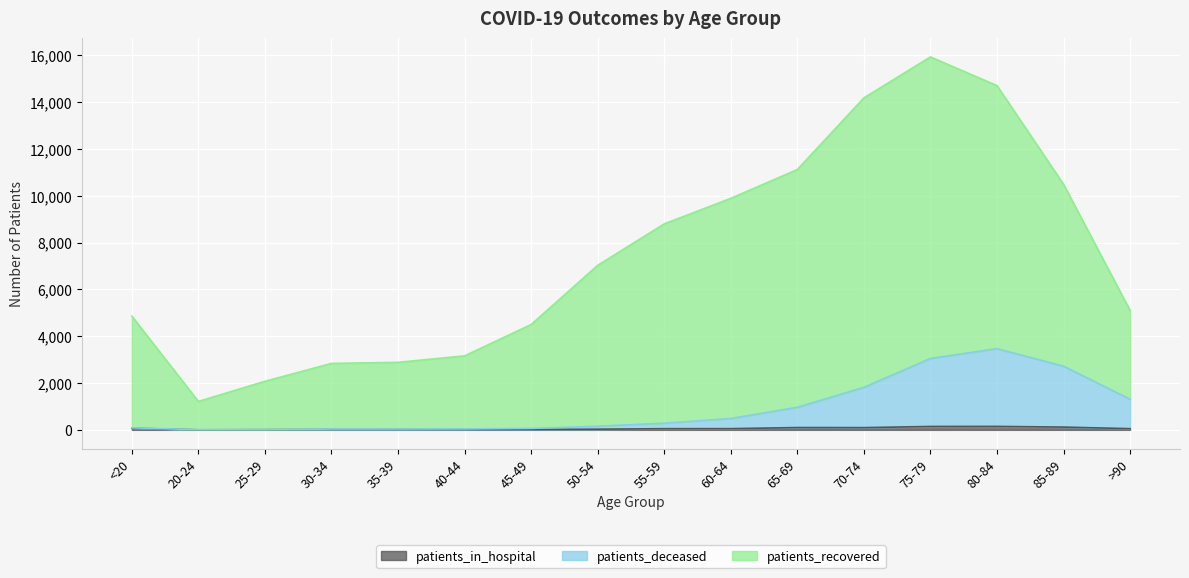

At which label does patients_in_hospital first exceed 51?

<20